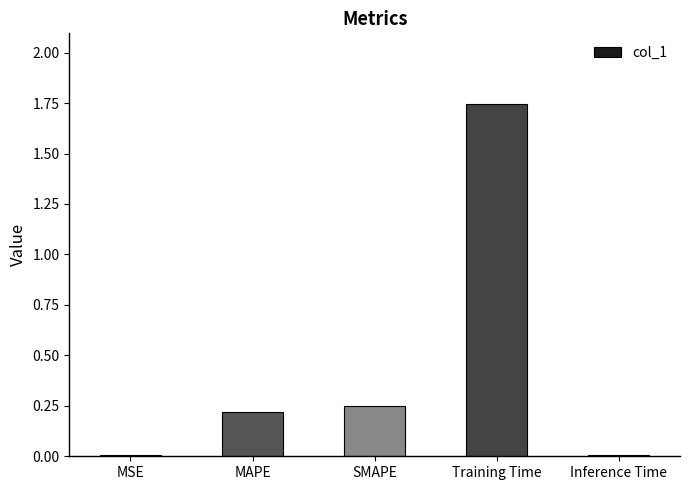

True or false: the data shows 0.0 at Inference Time.

True